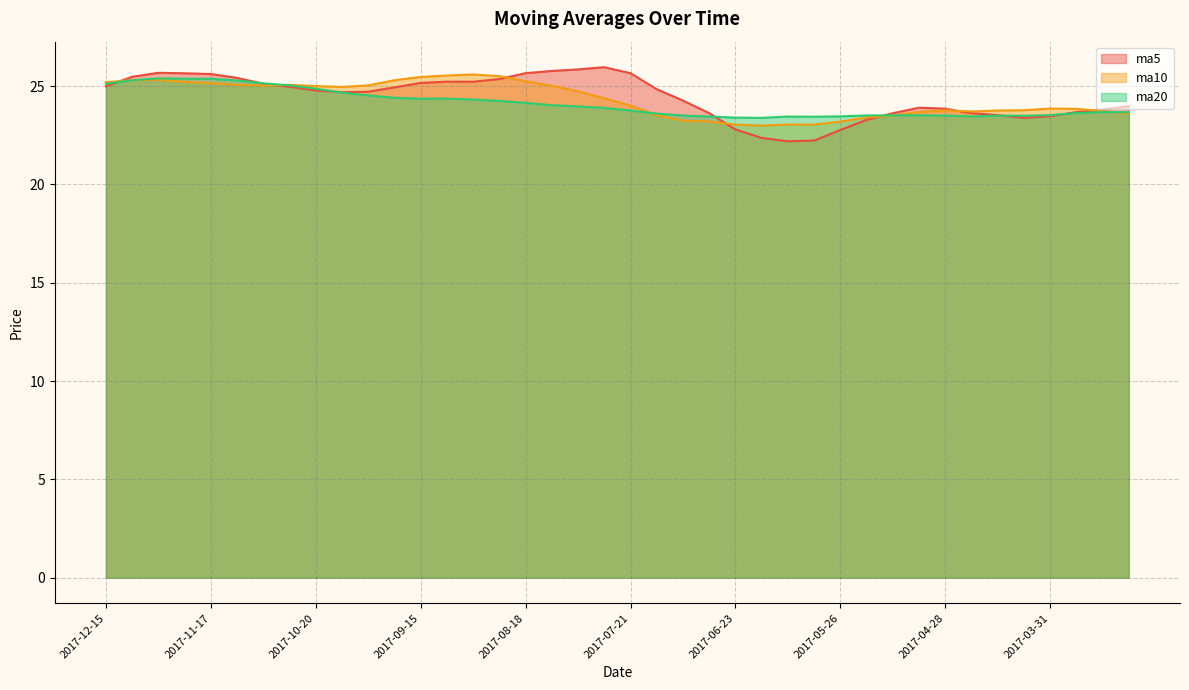

Rank the series at 2017-05-05 from lowest to highest value.

ma20, ma10, ma5